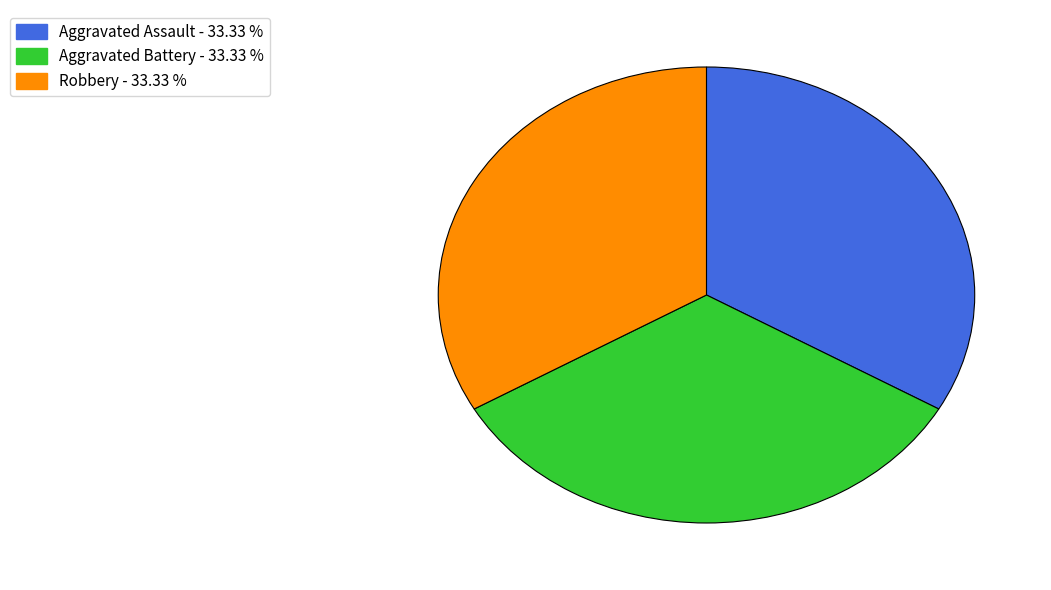

Is there a majority slice in this chart?

No